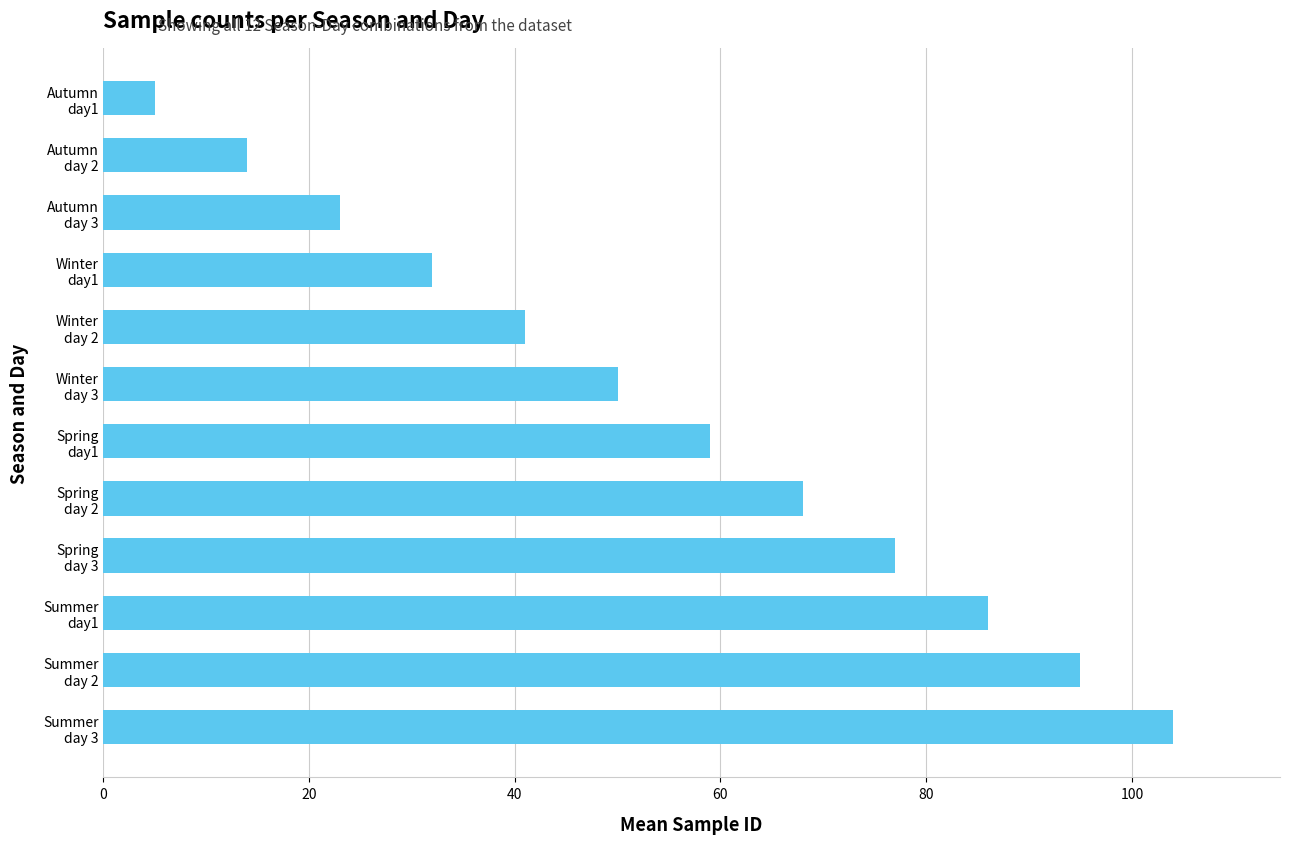

What is the greatest value displayed?

104